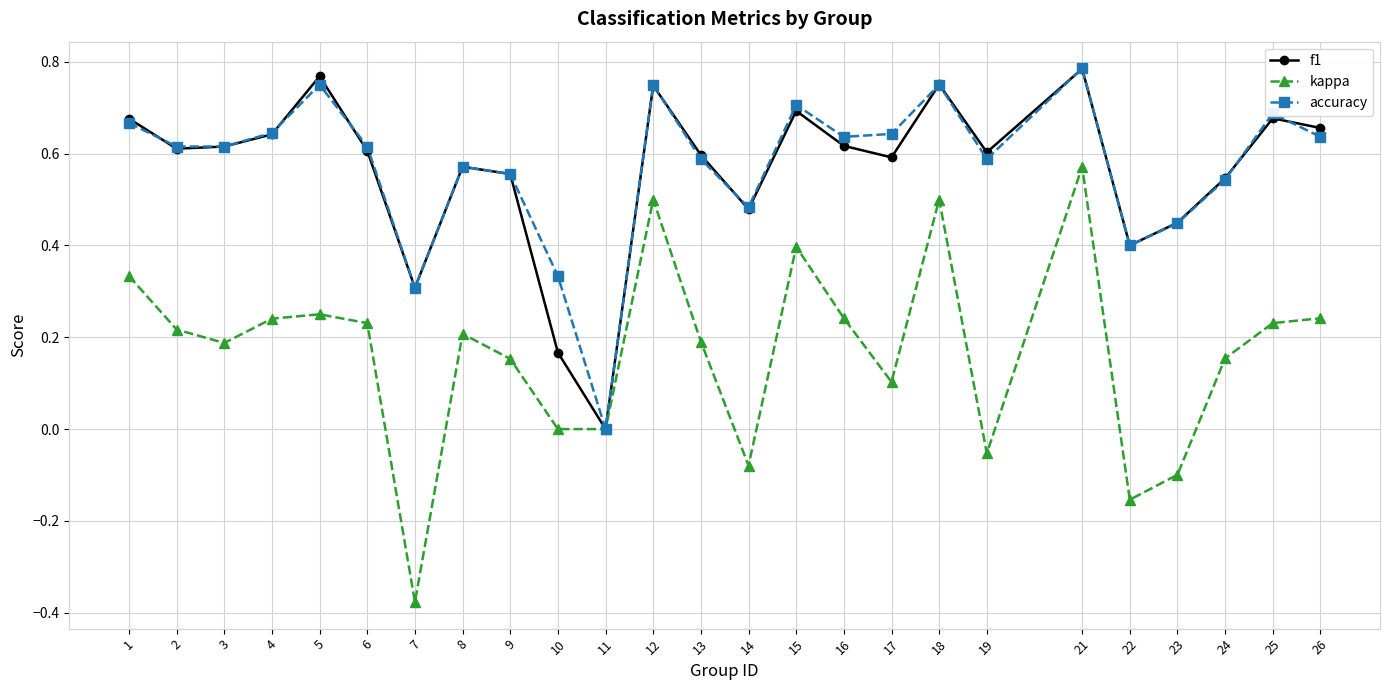

True or false: f1 has a value of 0.2 at 24.

False